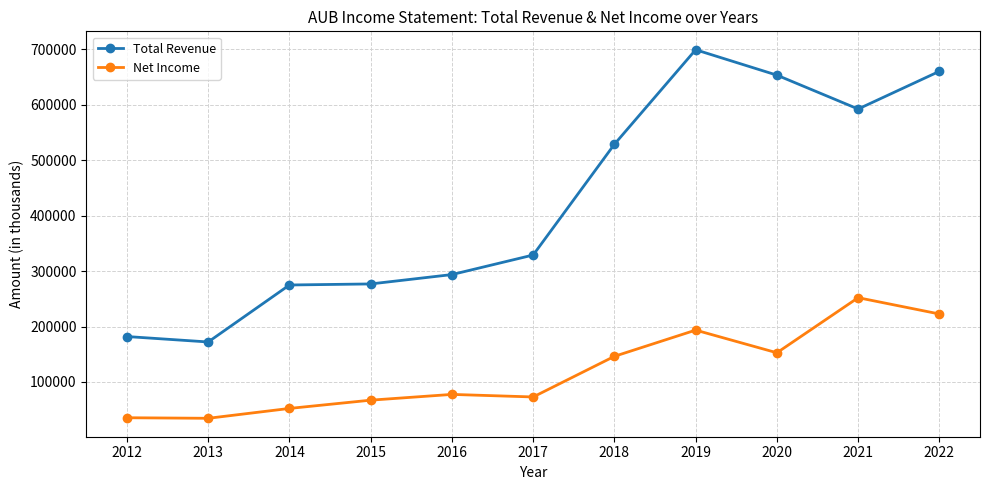

How many distinct data groups are displayed?

2